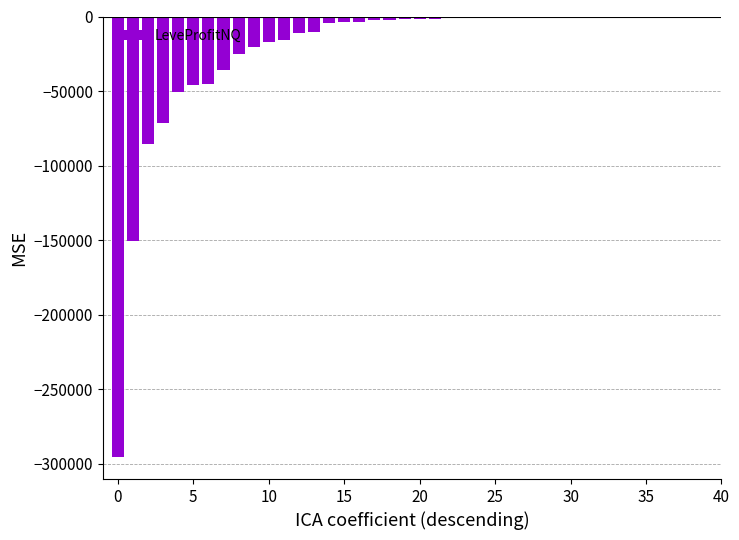

What is the sum of all values?

-904028.8